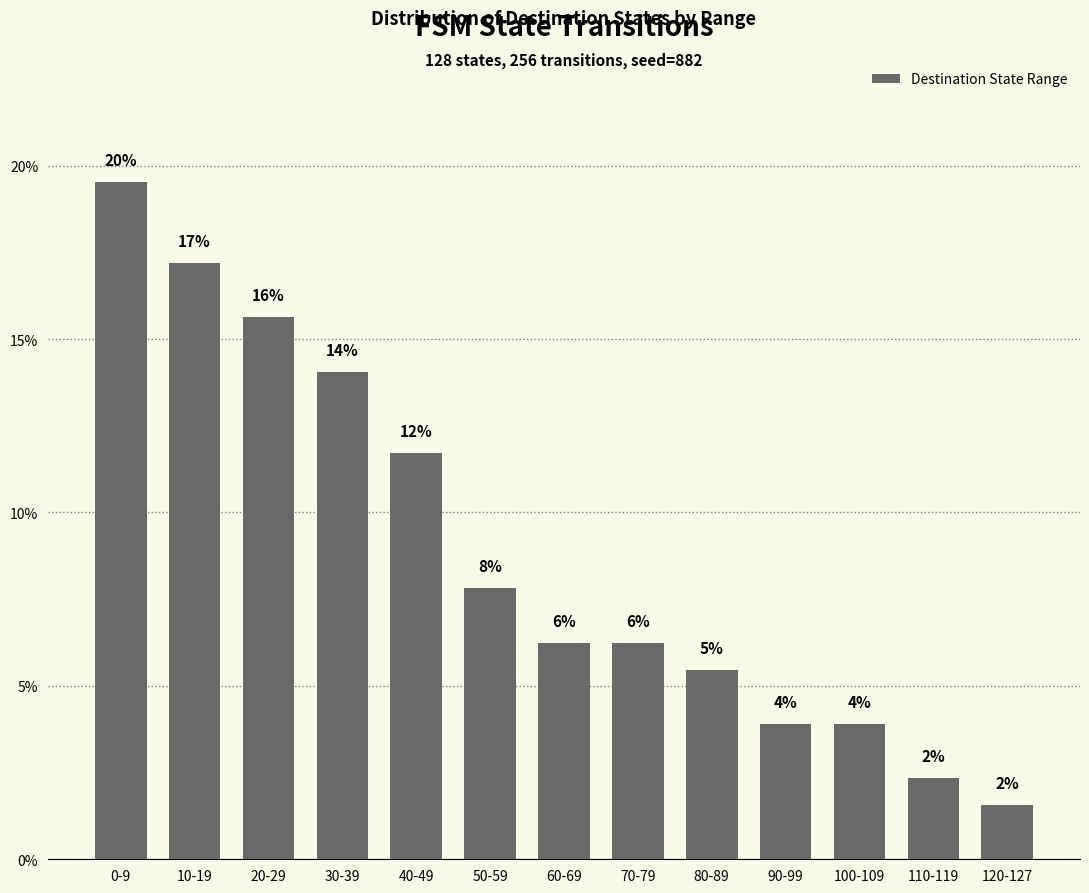

What is the difference between the values at 0-9 and 110-119?

17.2